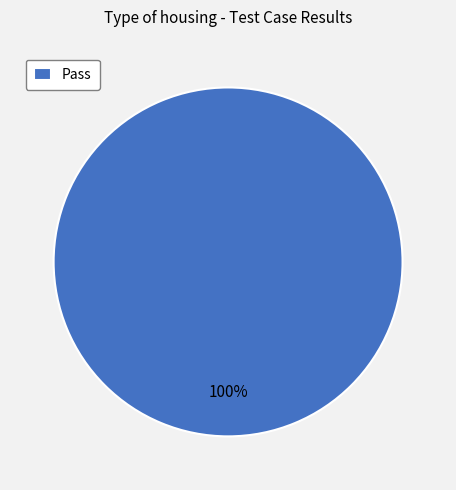

Is there any slice that represents more than half of the pie?

Yes